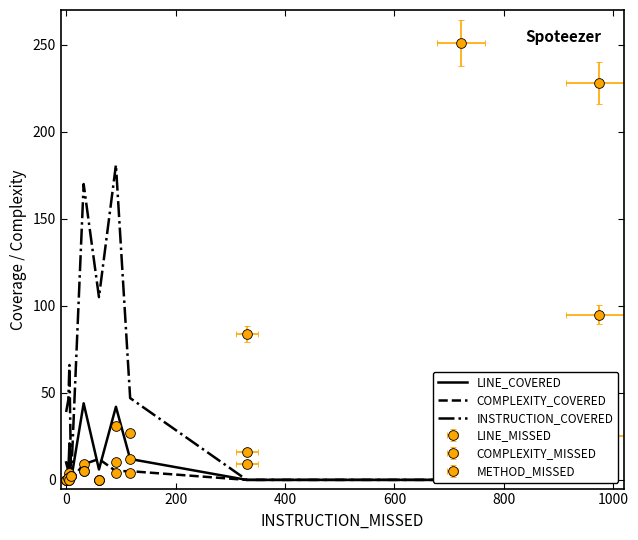

Reading left to right, extract all data points from this chart.

LINE_COVERED: 10	5	21	0	44	6	42	12	0	0	0
COMPLEXITY_COVERED: 4	2	4	0	9	12	5	5	0	0	0
INSTRUCTION_COVERED: 39	46	66	0	170	105	181	47	0	0	0